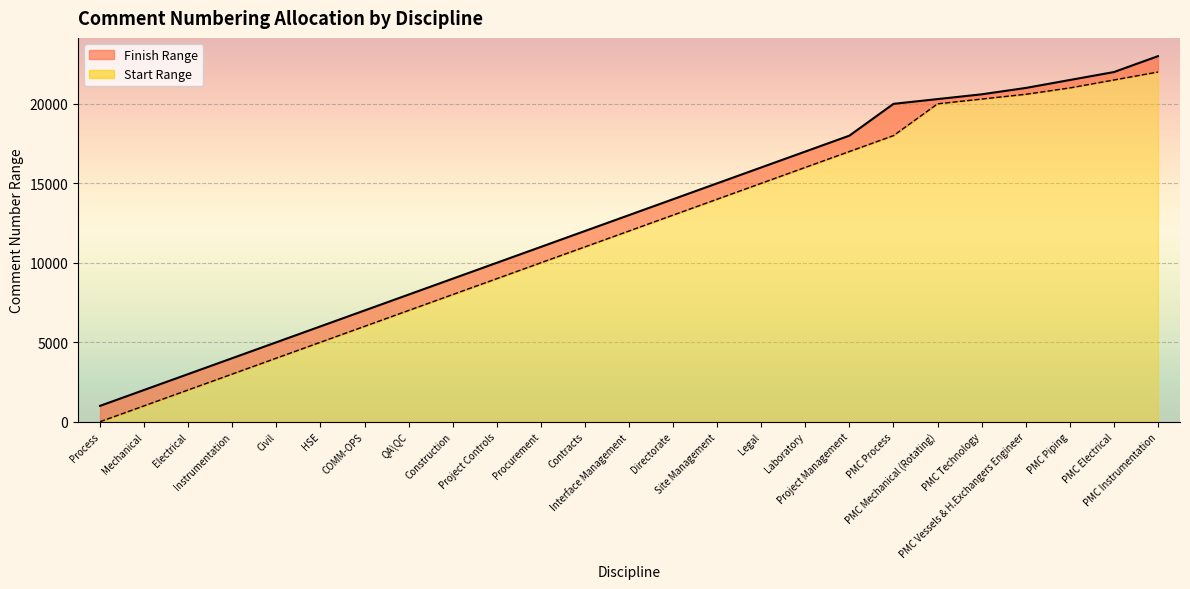

The value of Finish at Procurement is 2775. True or false?

False